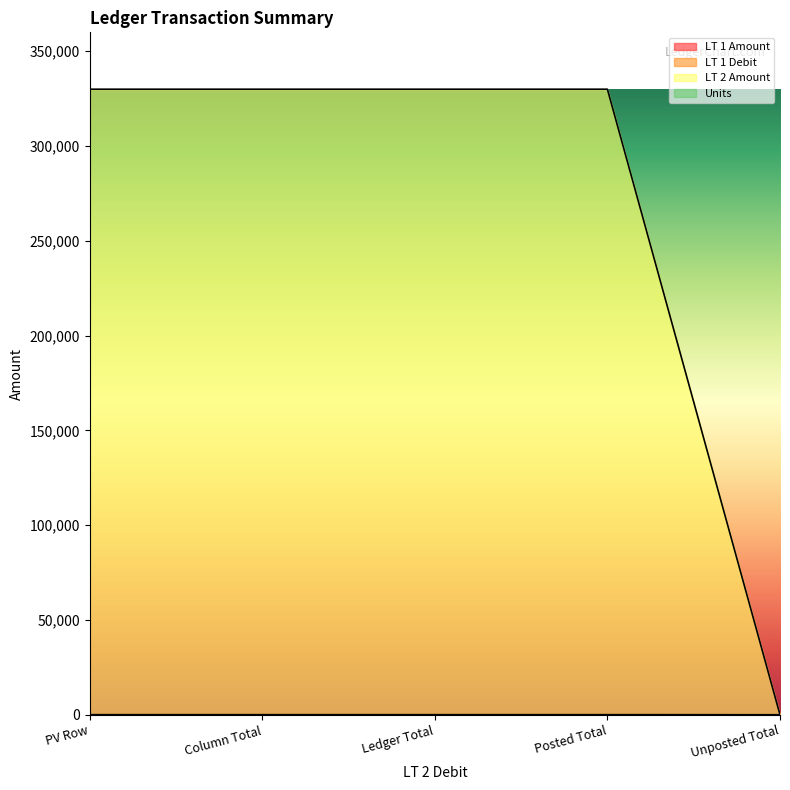

What position from the left is Ledger Total?

3